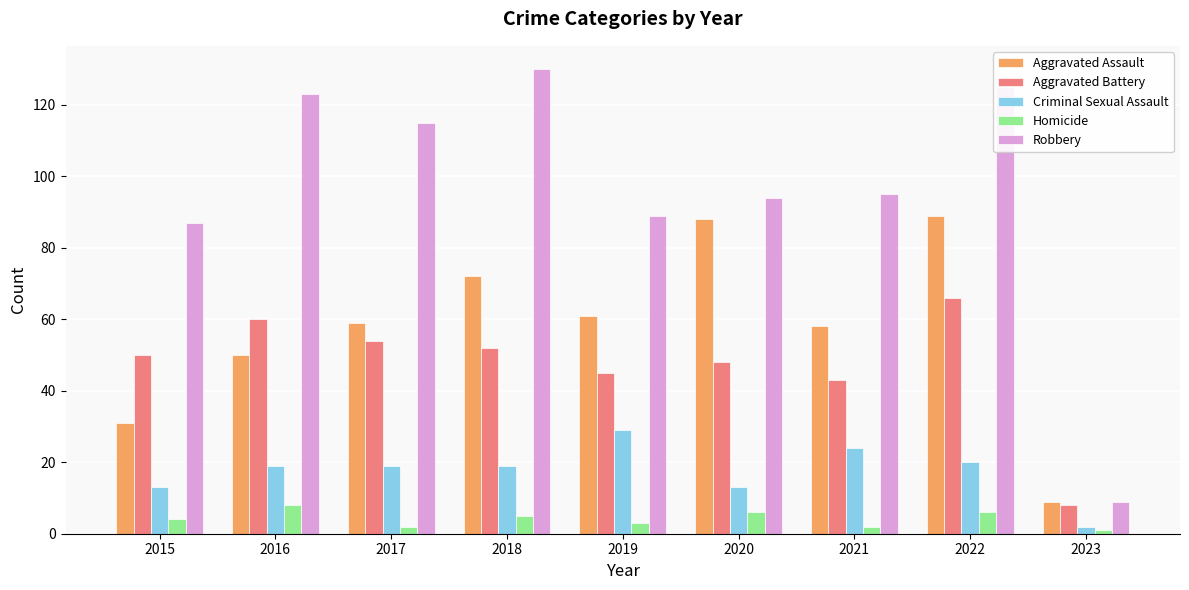

Count the Aggravated Assault values in the range 50 to 72.

5